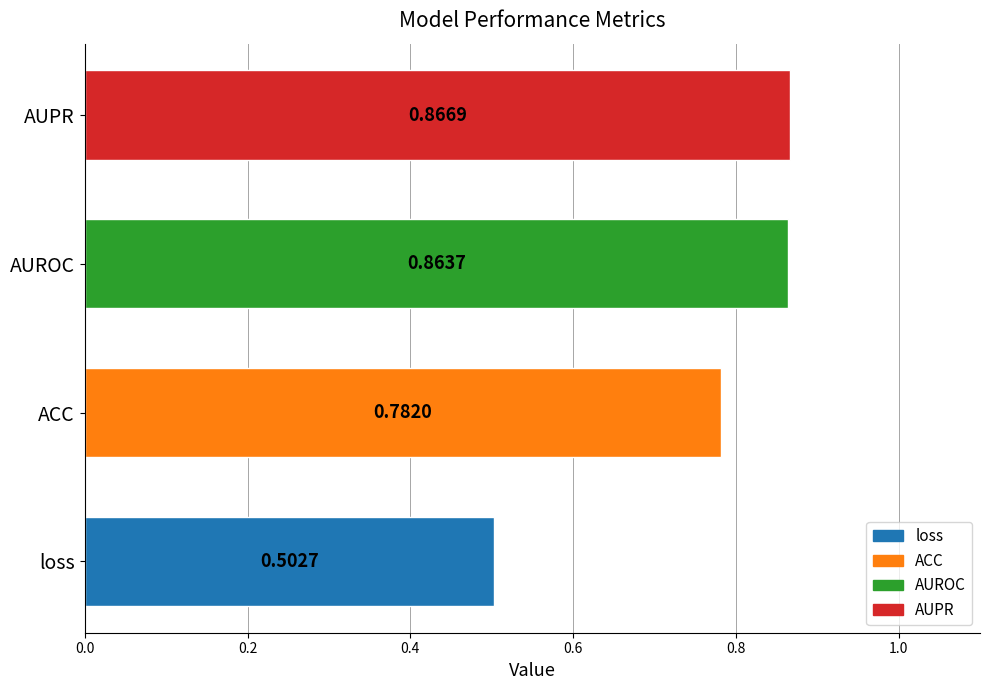

What is the sum of all values?

3.0